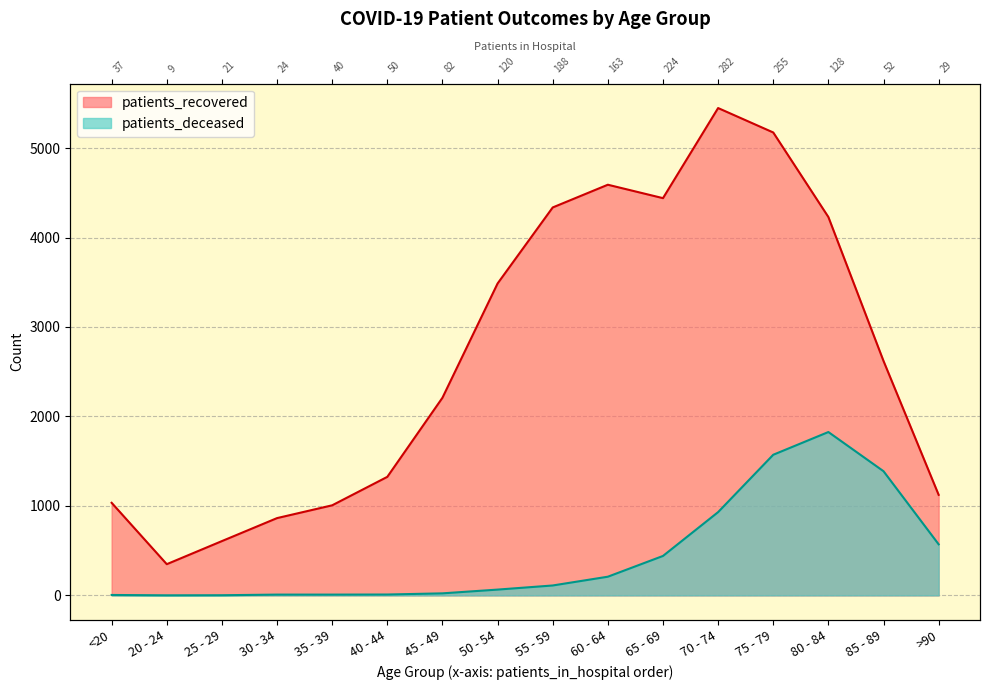

Is the value of patients_deceased at 30 - 34 greater than the value of patients_recovered at 40 - 44?

No